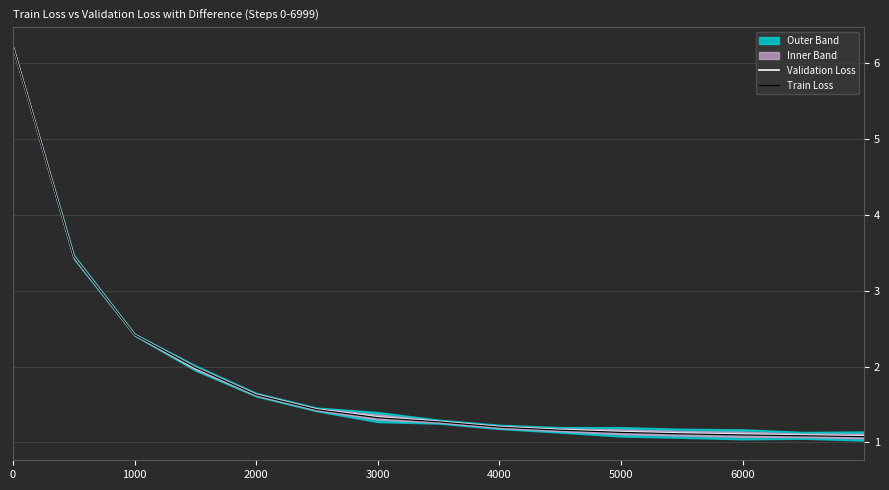

What is the value of the Validation Loss point at the 8th from the left?

1.3